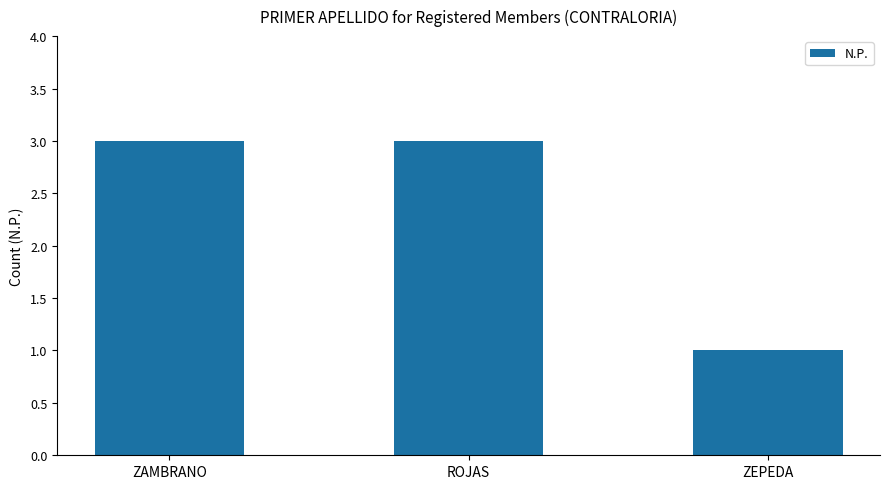

What is the difference between the values at ZAMBRANO and ZEPEDA?

2